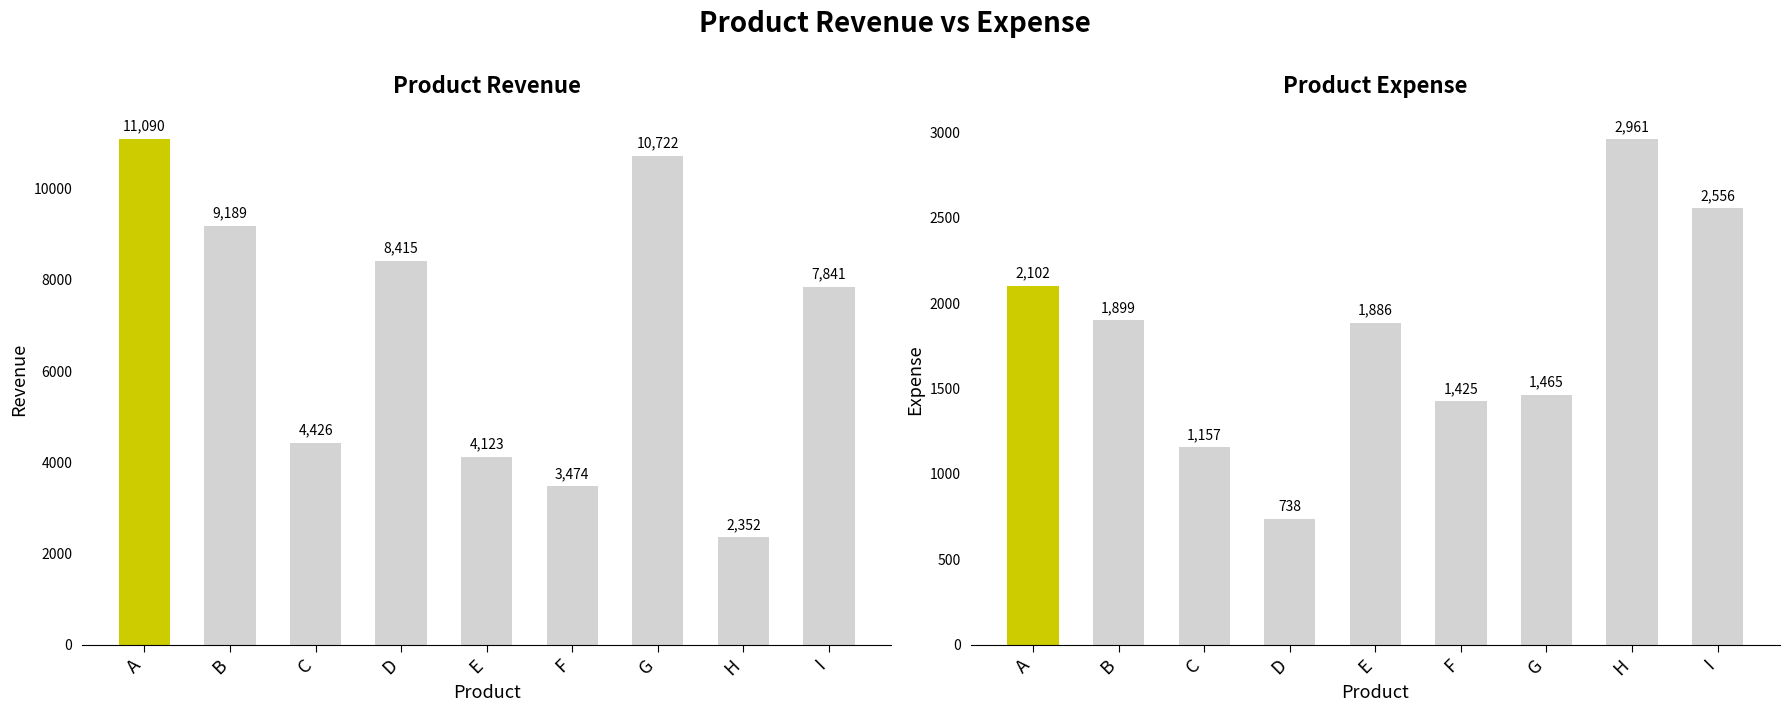

At how many categories does at least one series exceed 5770?

5